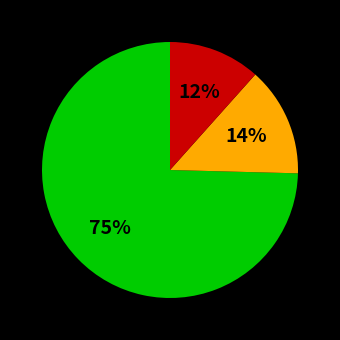

How many slices are in this pie chart?

3